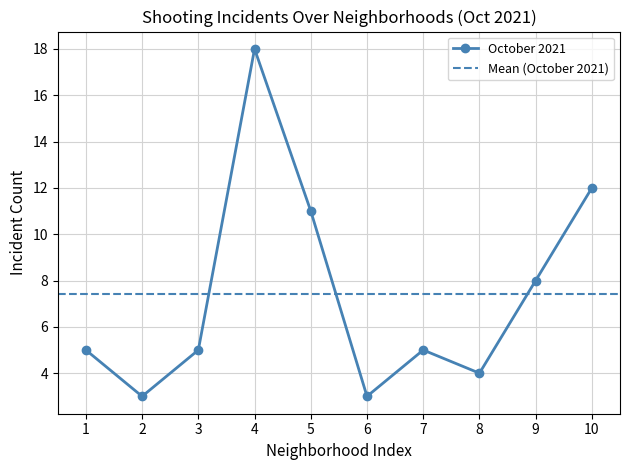

Does the chart display data point markers on the line(s)?

Yes